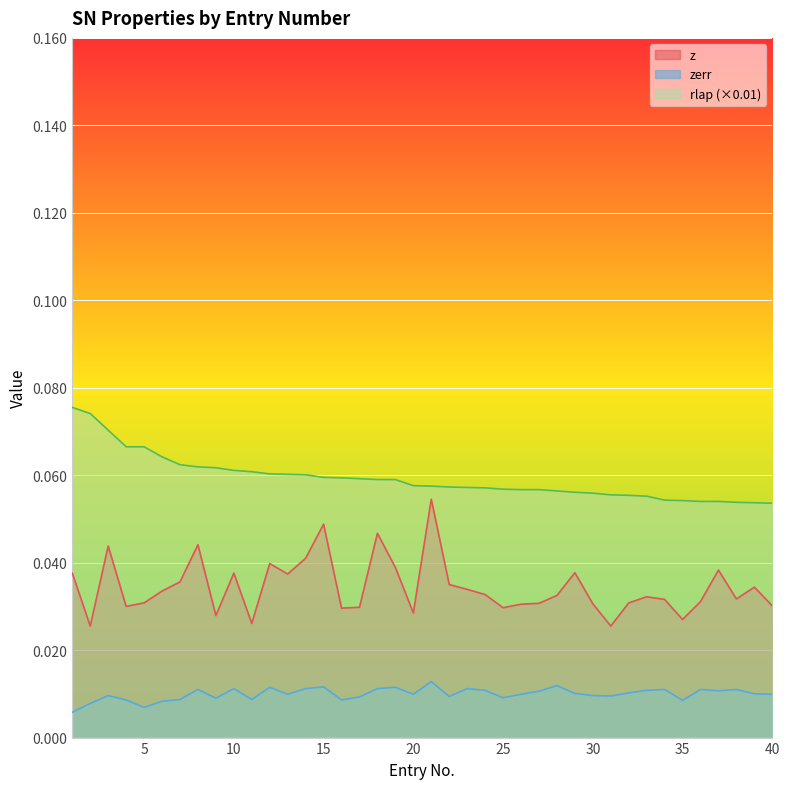

List the labels in order of rlap value, smallest first.

40, 39, 38, 36, 37, 35, 34, 33, 32, 31, 30, 29, 28, 26, 27, 25, 24, 23, 22, 21, 20, 18, 19, 17, 16, 15, 14, 13, 12, 11, 10, 9, 8, 7, 6, 4, 5, 3, 2, 1